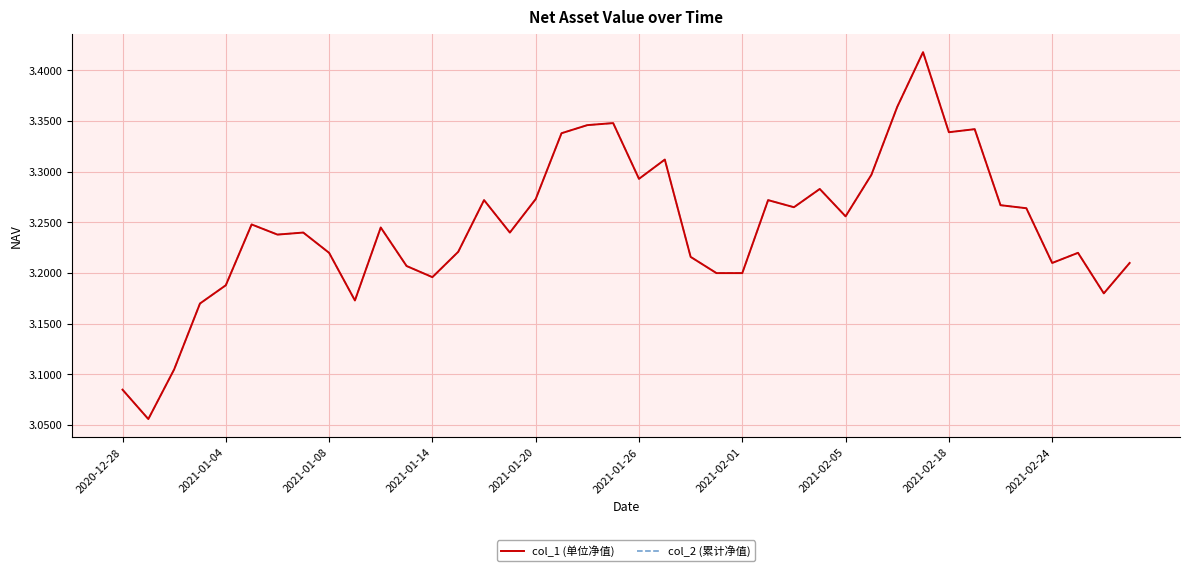

Does the chart display data point markers on the line(s)?

No